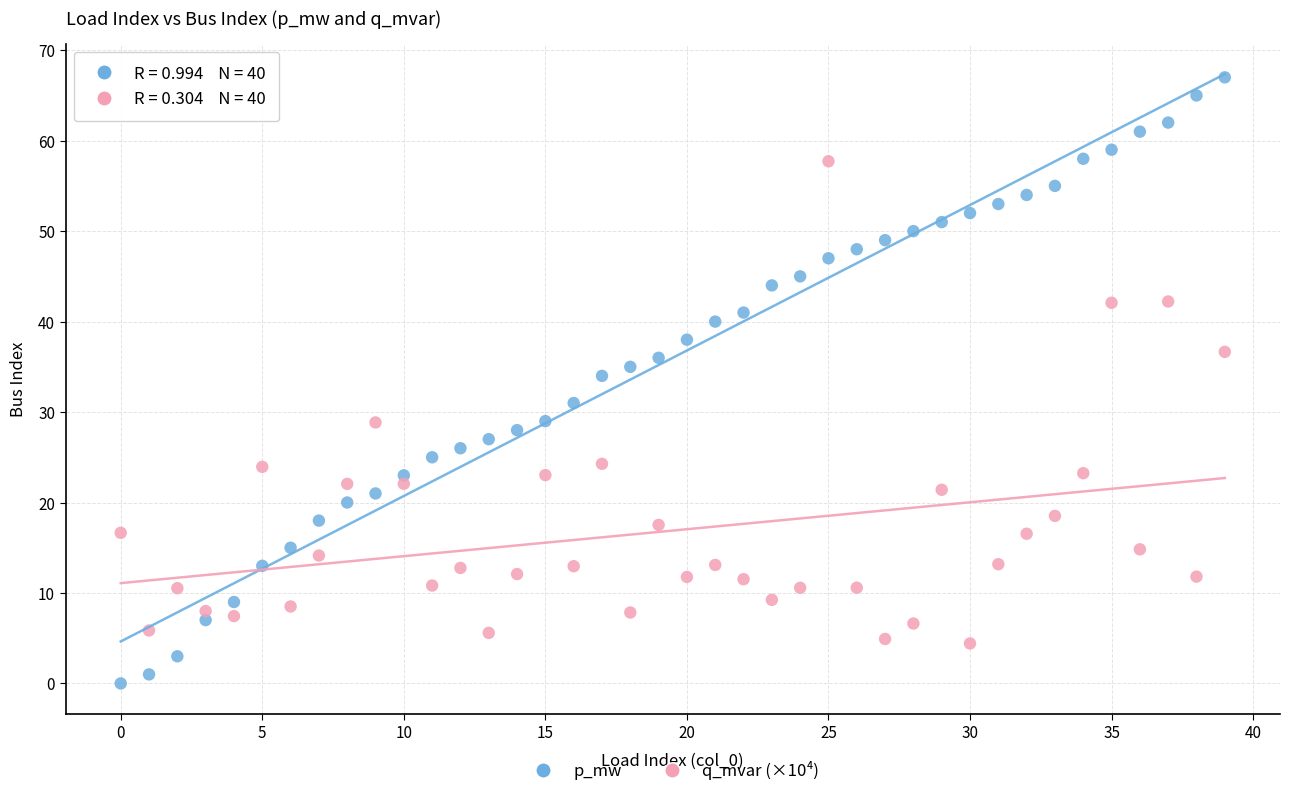

Across all data points, what is the range of Y values (max minus min)?

67.0